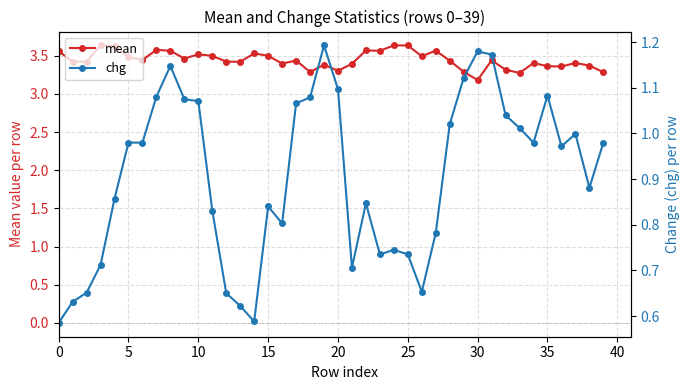

True or false: mean and chg cross at least once.

False